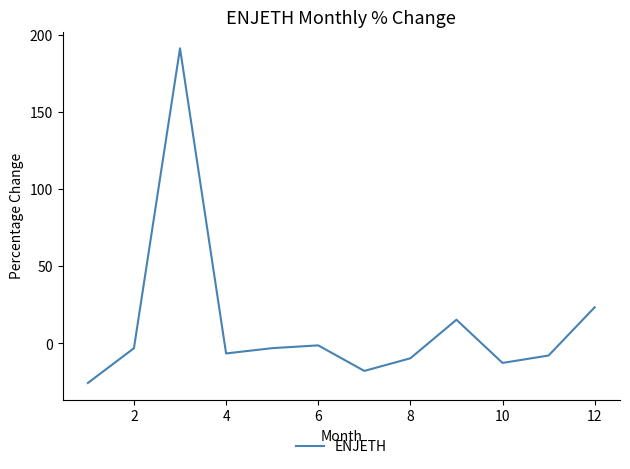

What is the smallest value displayed?

-25.6